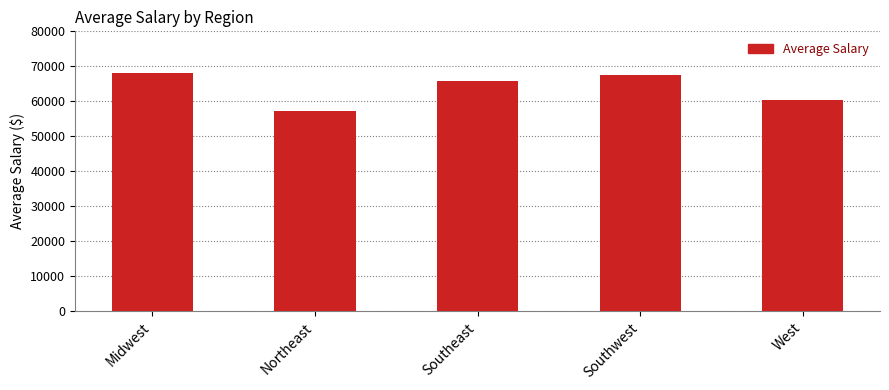

What is the maximum value shown in the chart?

67954.0